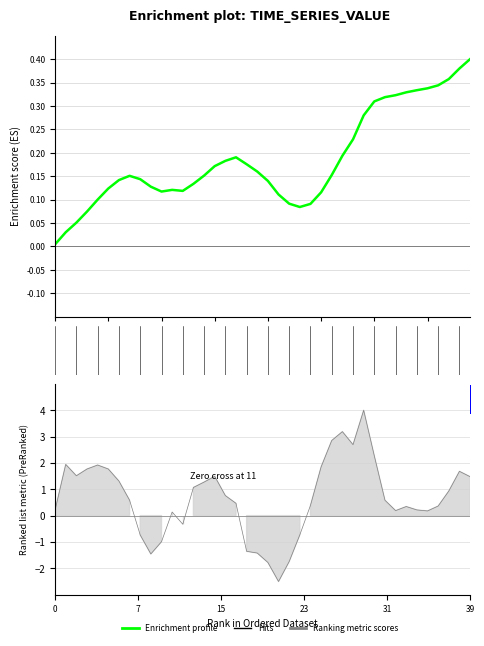

Reading left to right, list all the values displayed in this chart.

0.0	0.0	0.1	0.1	0.1	0.1	0.1	0.2	0.1	0.1	0.1	0.1	0.1	0.1	0.2	0.2	0.2	0.2	0.2	0.2	0.1	0.1	0.1	0.1	0.1	0.1	0.2	0.2	0.2	0.3	0.3	0.3	0.3	0.3	0.3	0.3	0.3	0.4	0.4	0.4